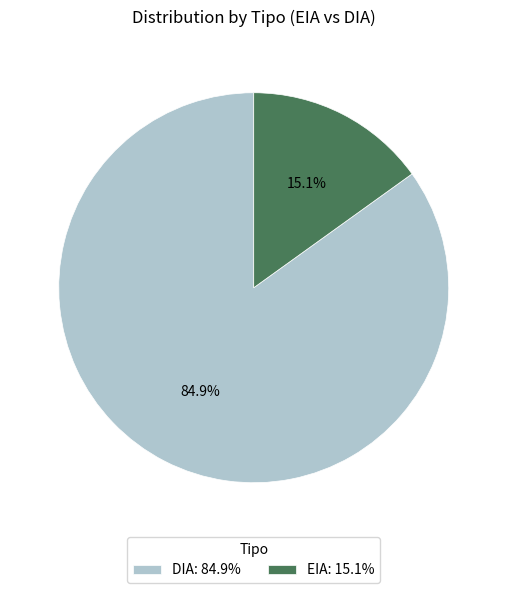

To the nearest percent, what is the average slice percentage?

50%